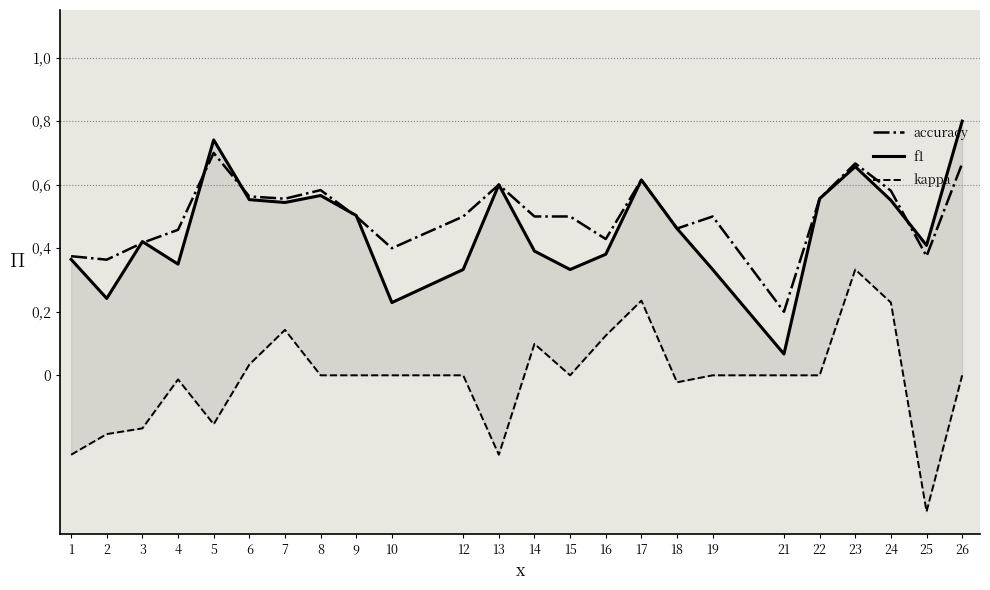

In f1, how many points are lower than both neighbors (excluding endpoints)?

7